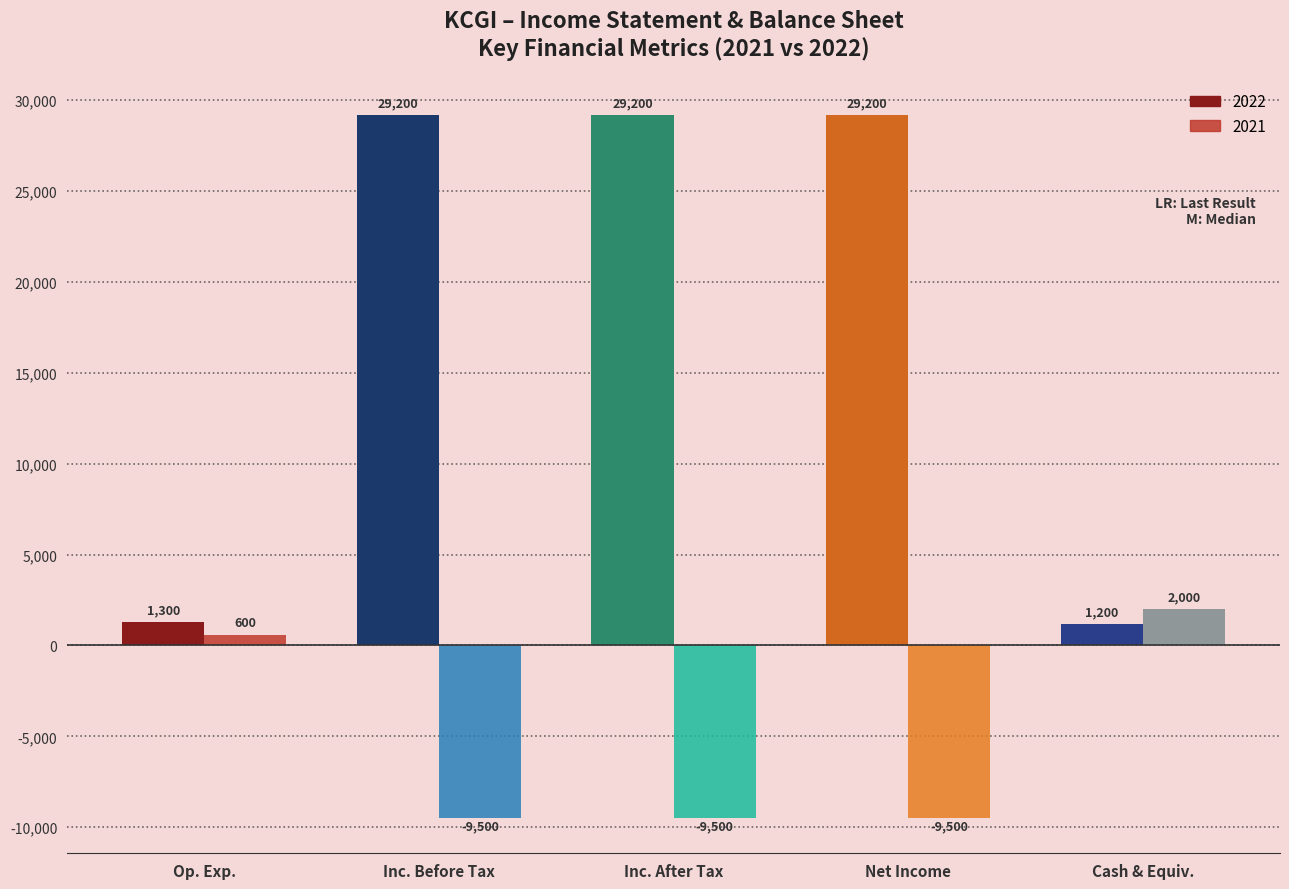

What is the approximate value of 2022 at Net Income?

29200